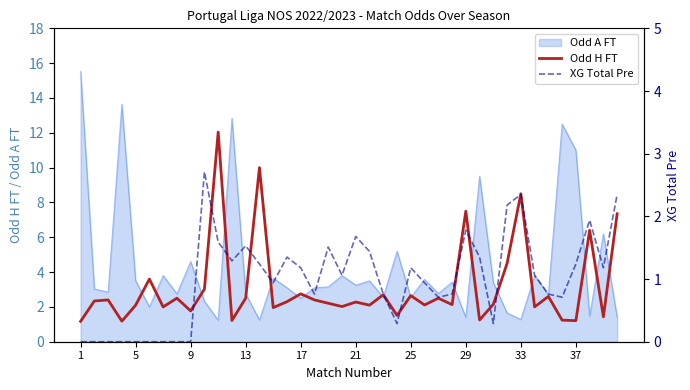

How many data points in XG Total Pre are above 1?

21